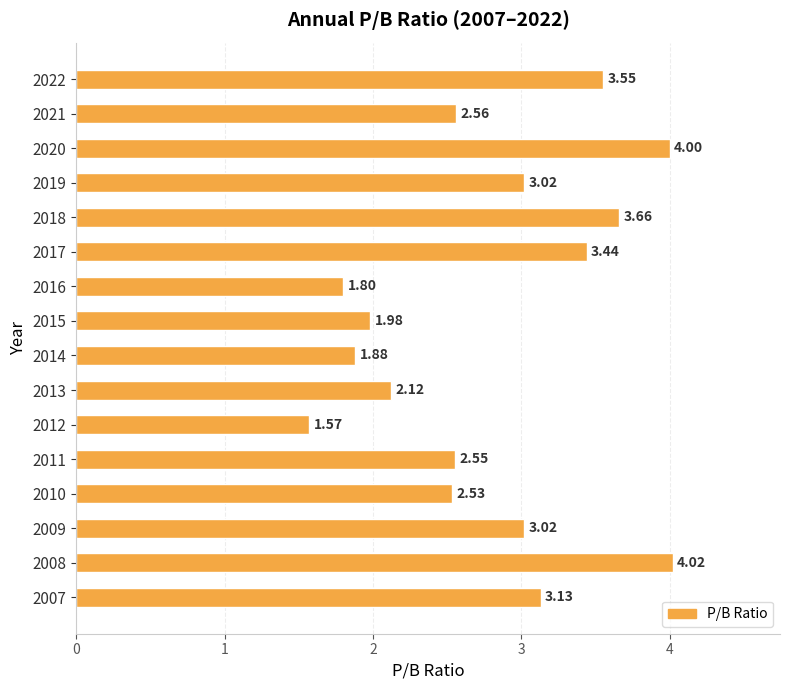

What is the difference between the second highest and minimum values?

2.4